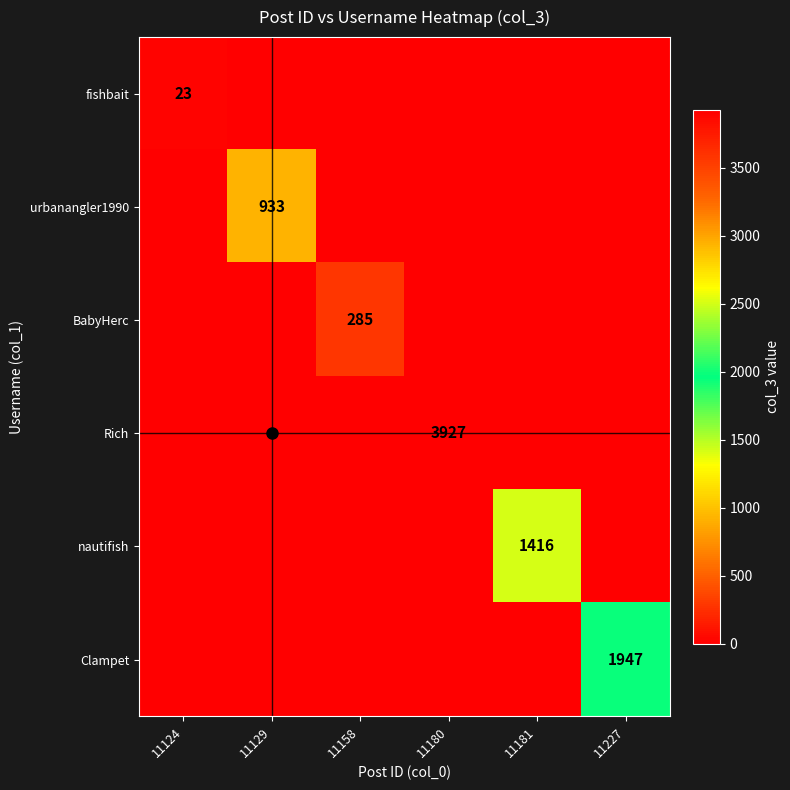

True or false: urbanangler1990 has a value of 1345 at 11129.

False